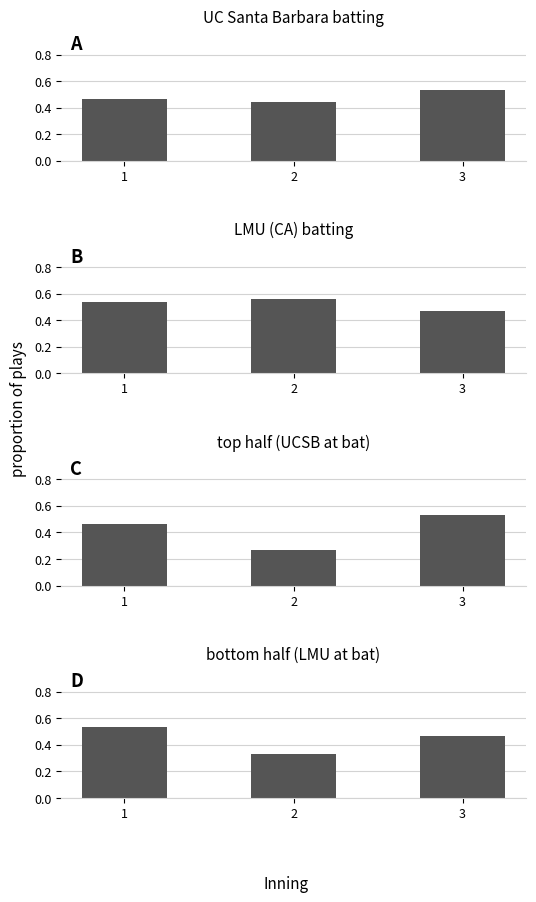

Reading left to right, extract all data points from this chart.

UC Santa Barbara batting: 1=0.5	2=0.4	3=0.5
LMU (CA) batting: 1=0.5	2=0.6	3=0.5
top half (UCSB at bat): 1=0.5	2=0.3	3=0.5
bottom half (LMU at bat): 1=0.5	2=0.3	3=0.5